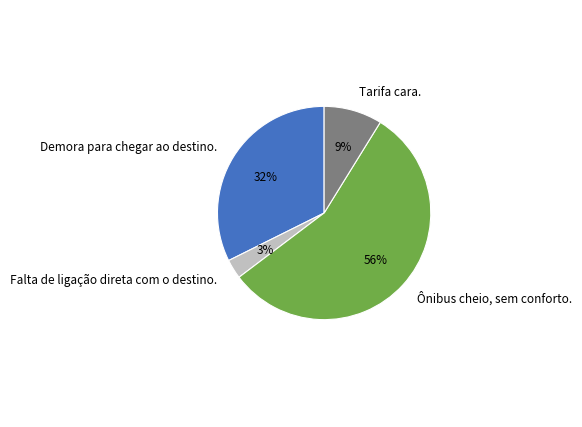

Between Tarifa cara. and Falta de ligação direta com o destino., which is larger?

Tarifa cara.